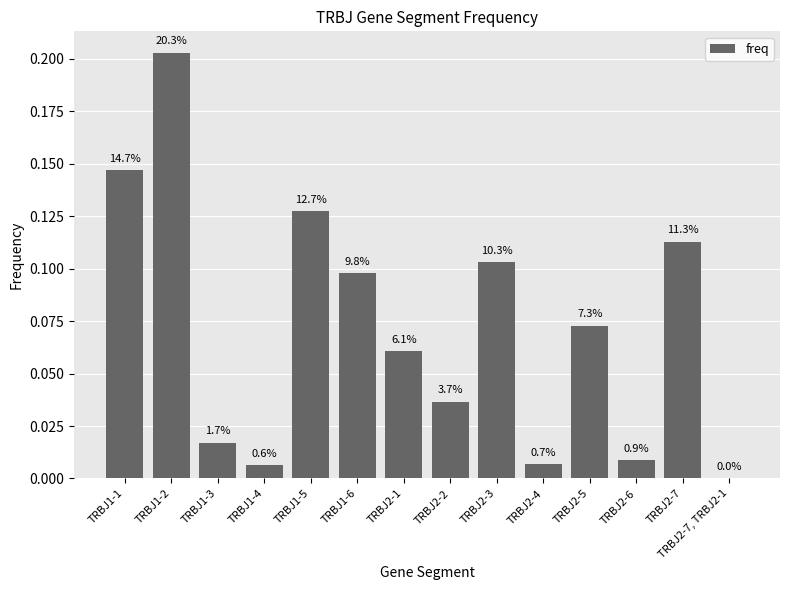

Is it true that the value at TRBJ2-5 is 0.1?

True